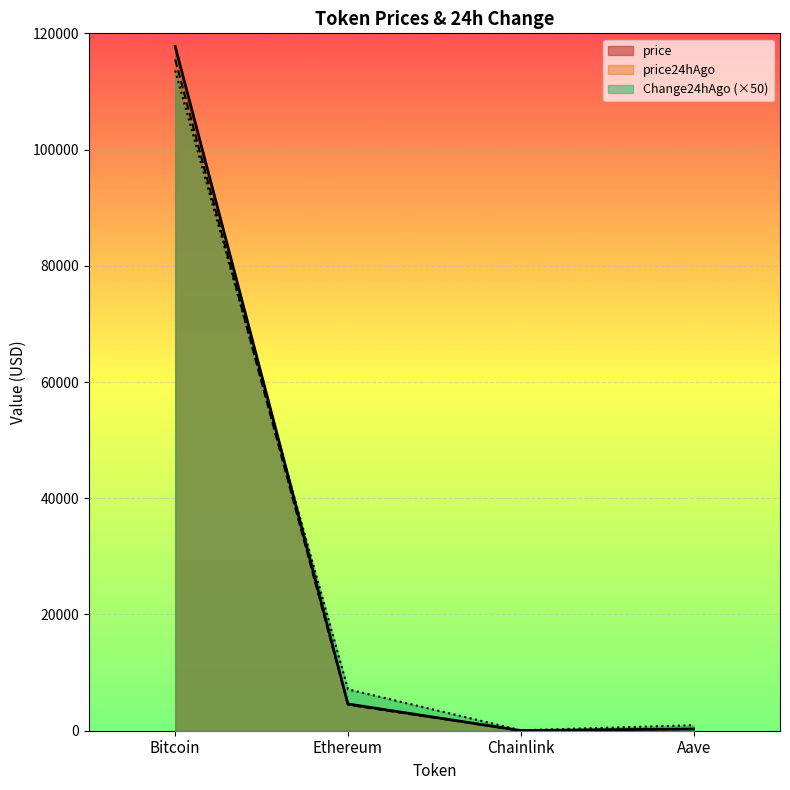

At which category is the sum across all series the highest?

Bitcoin